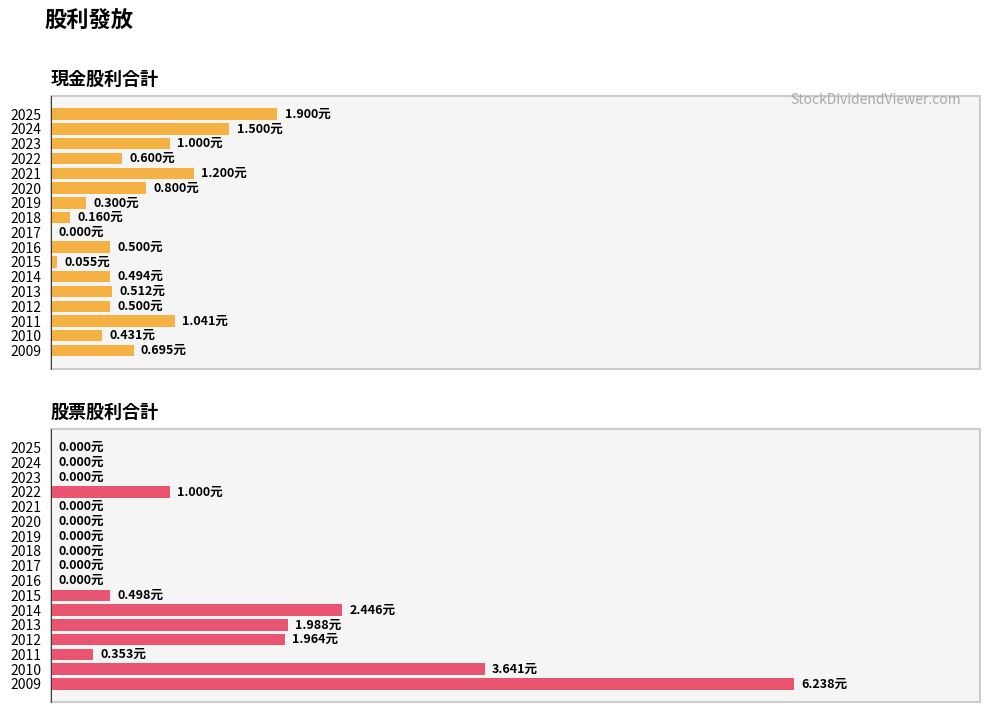

What are all the series names shown in the legend?

現金股利合計, 股票股利合計